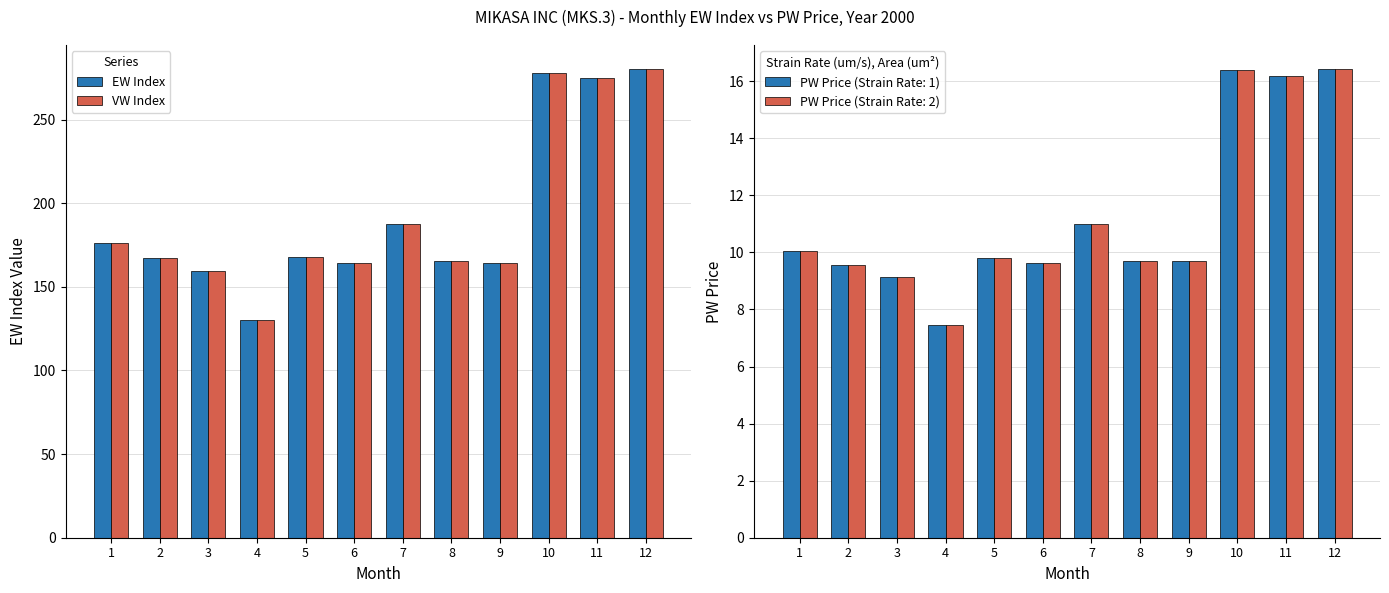

The VW Index series shows 278.1 at 10. True or false?

True